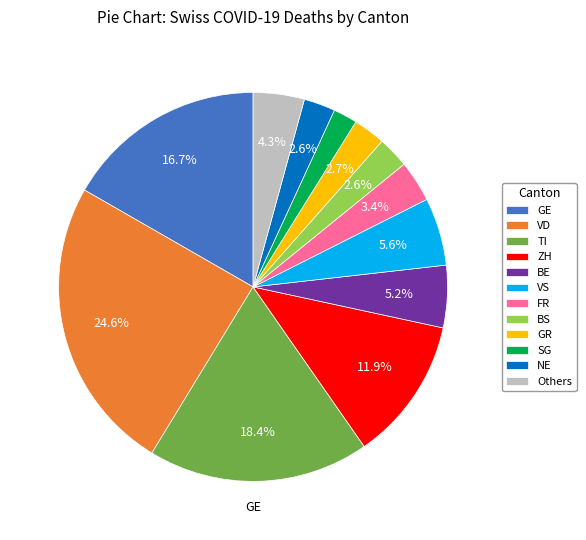

To the nearest percent, what is the average slice percentage?

8%